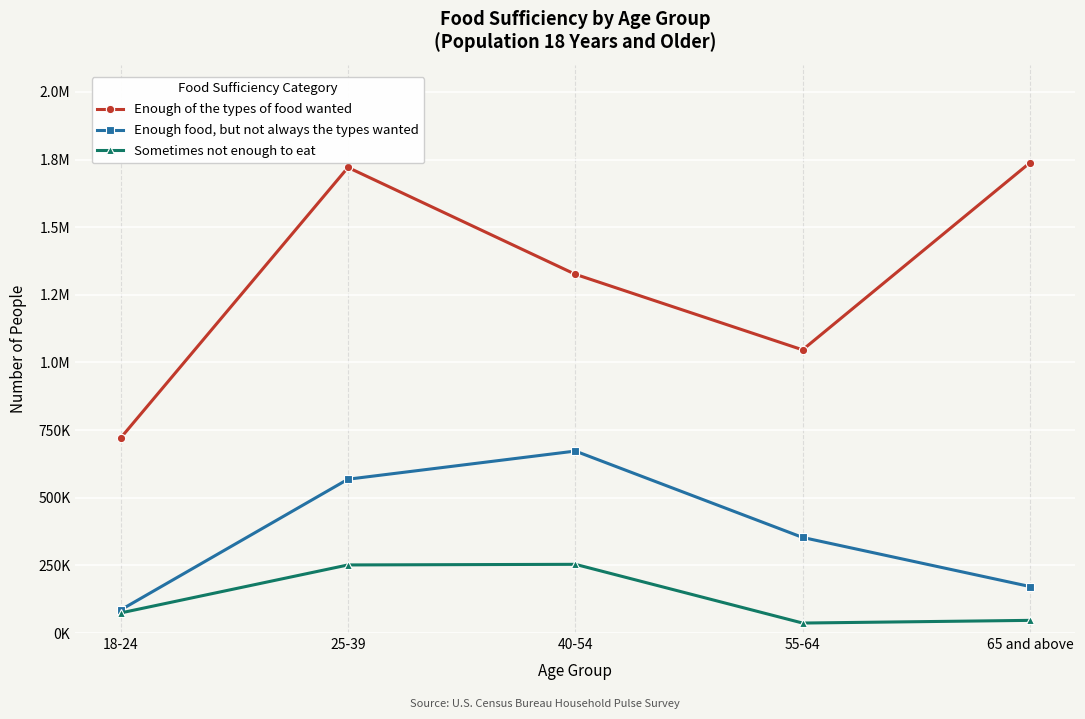

How many values in the Enough food, but not always the types wanted series exceed 353277?

2